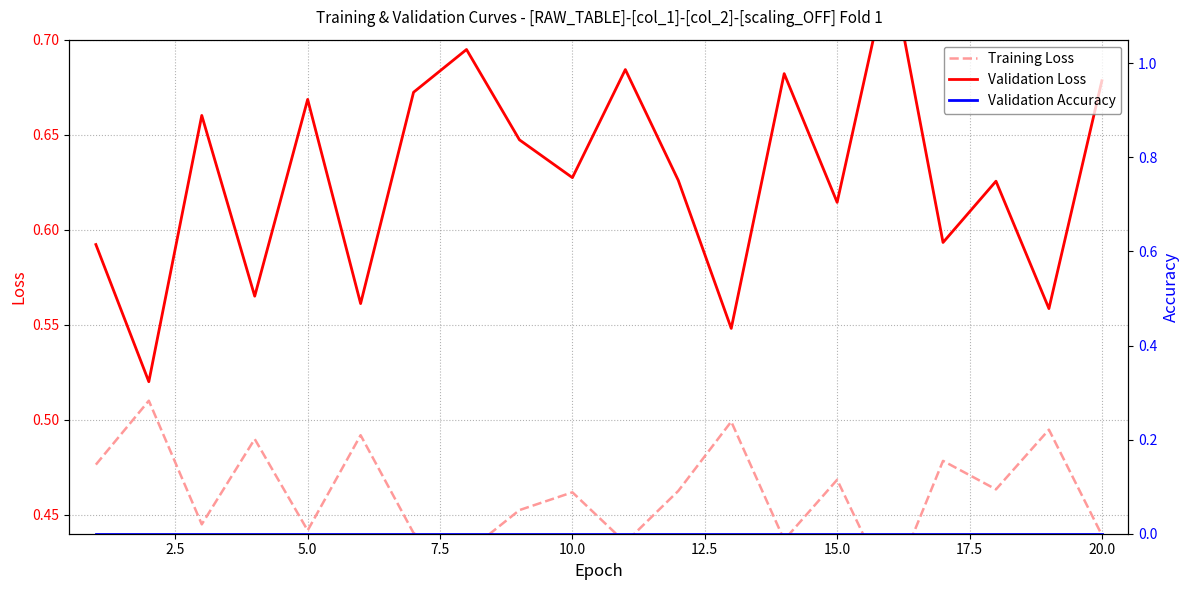

At how many categories does at least one series exceed 0?

20